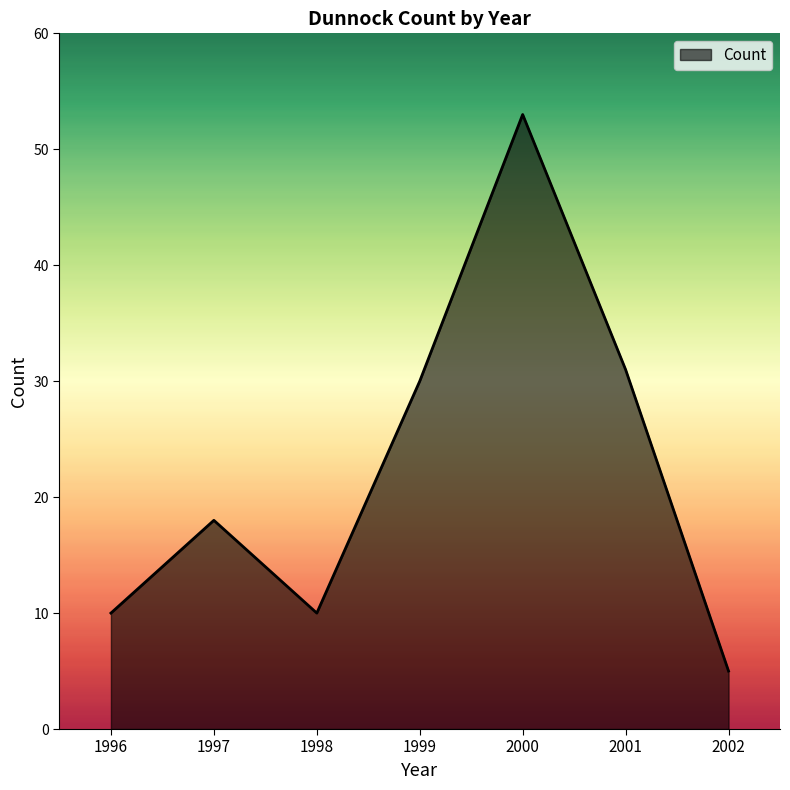

What is the approximate value at 1997?

18